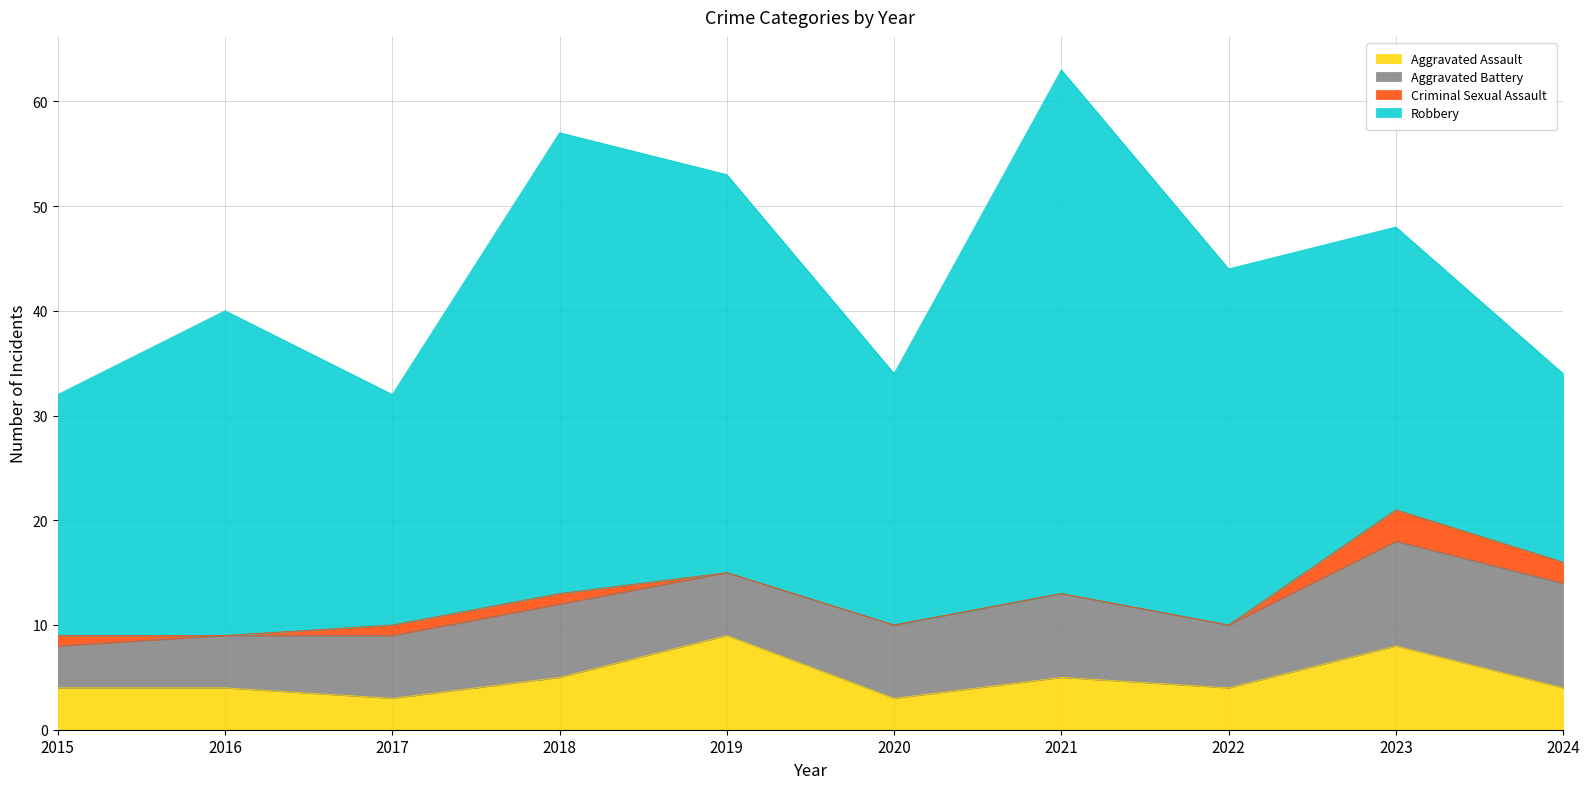

Which series has the widest spread of values?

Robbery